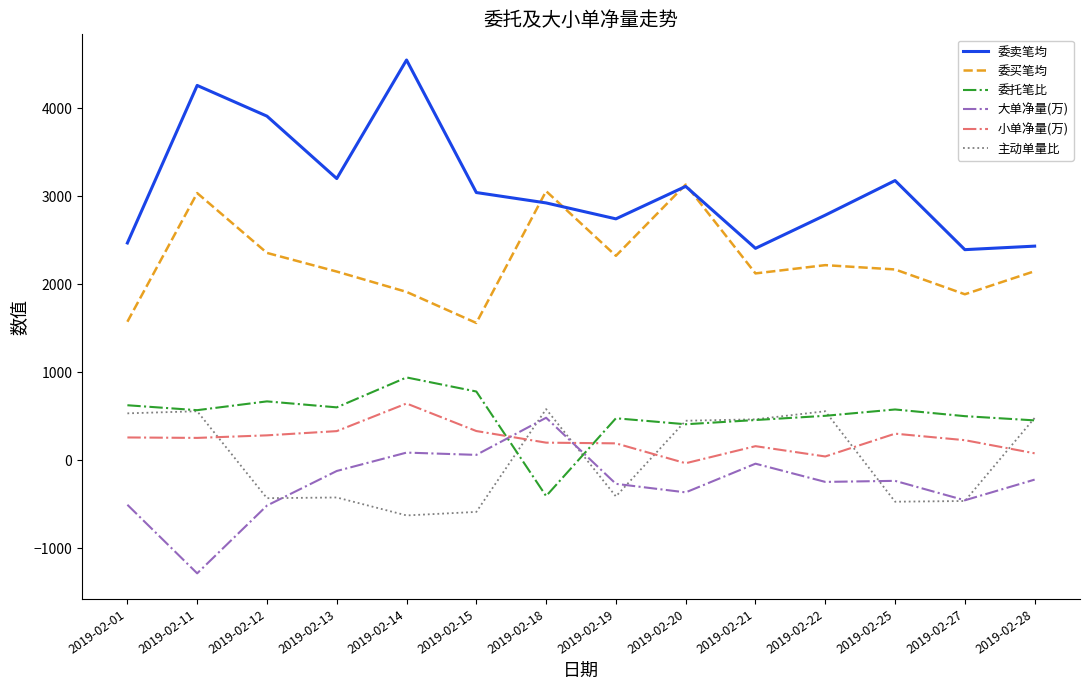

Does the chart have visible grid lines?

No